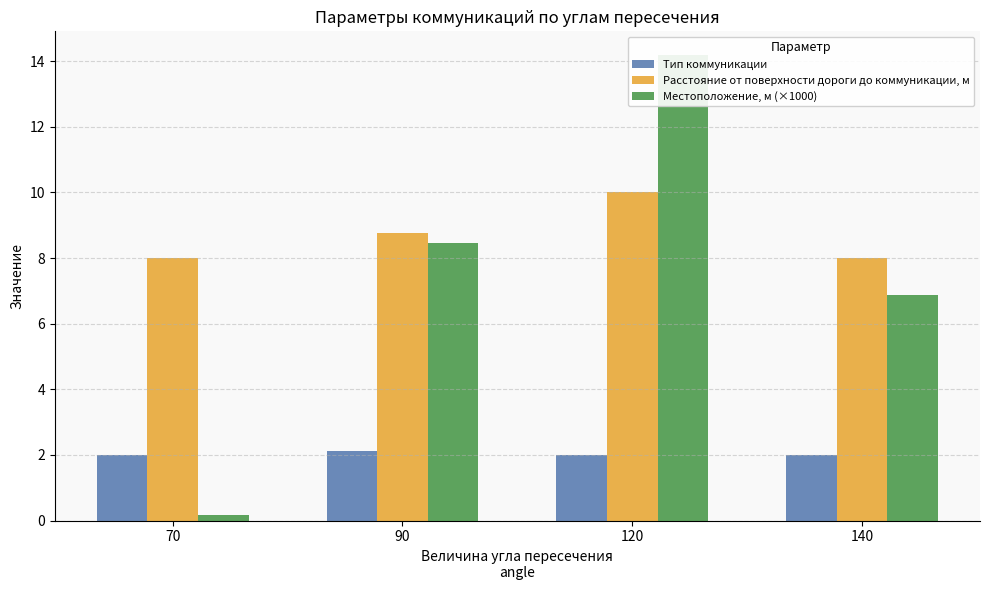

What is the approximate value of Местоположение, м (×1000) at 140?

6.9